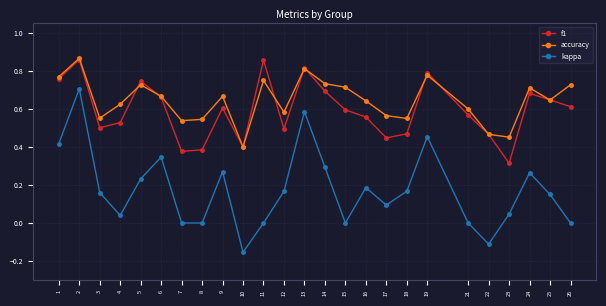

How many data points does each series have?

25